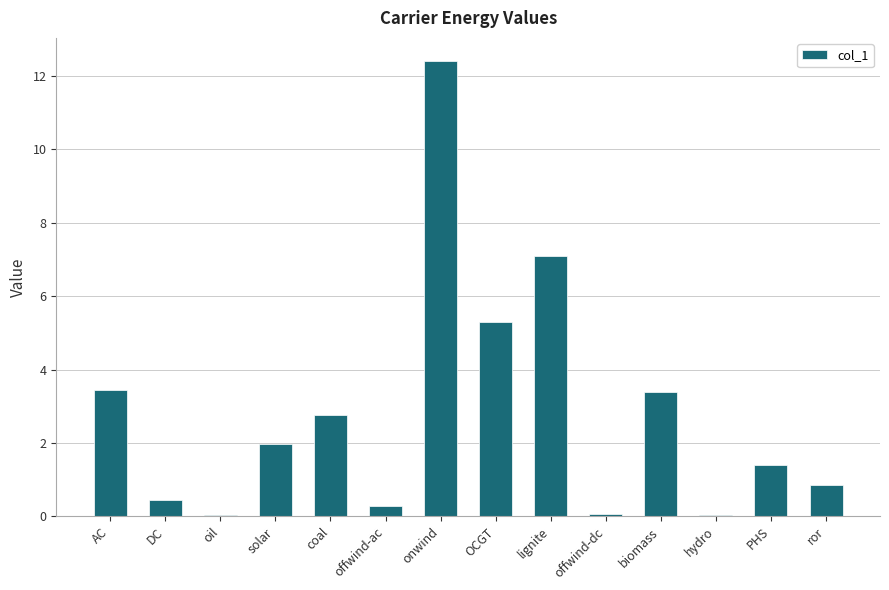

Where does the data first go above 1?

AC